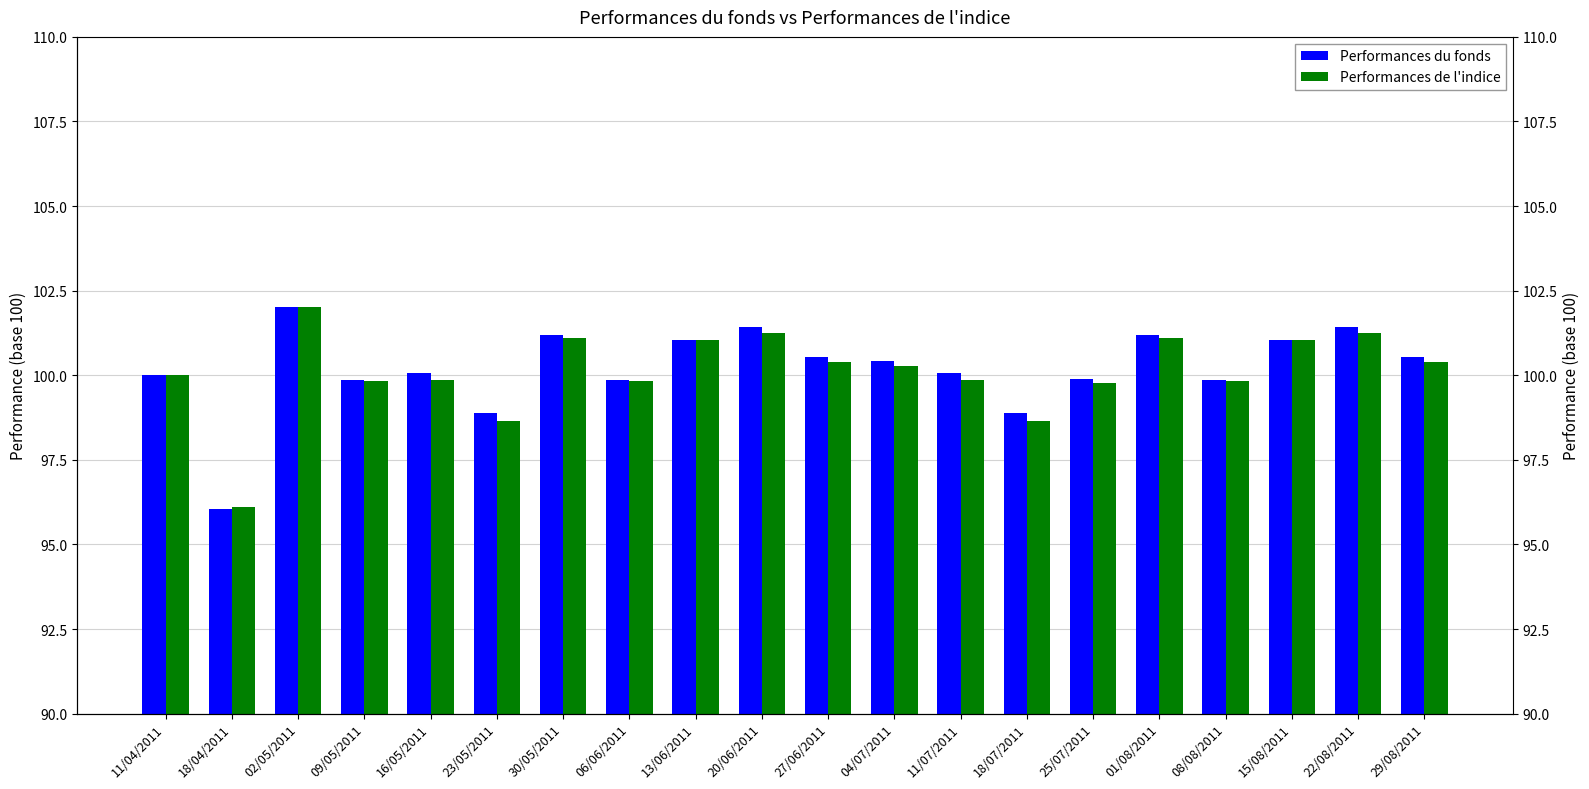

Which label corresponds to the largest value in the chart?

02/05/2011